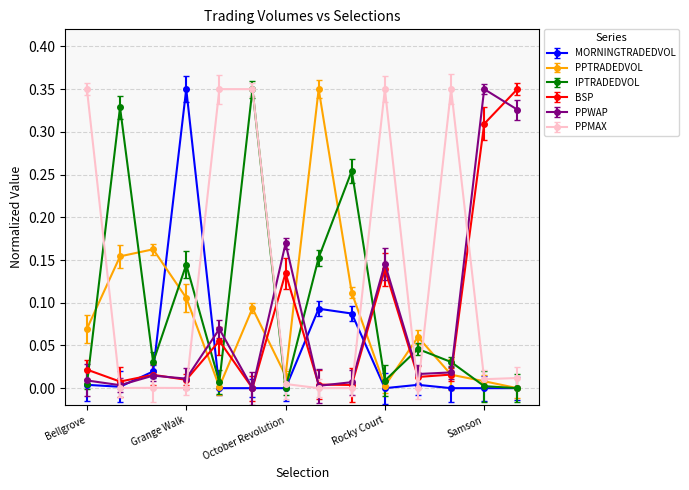

How many interior local peaks does the PPMAX series have?

3